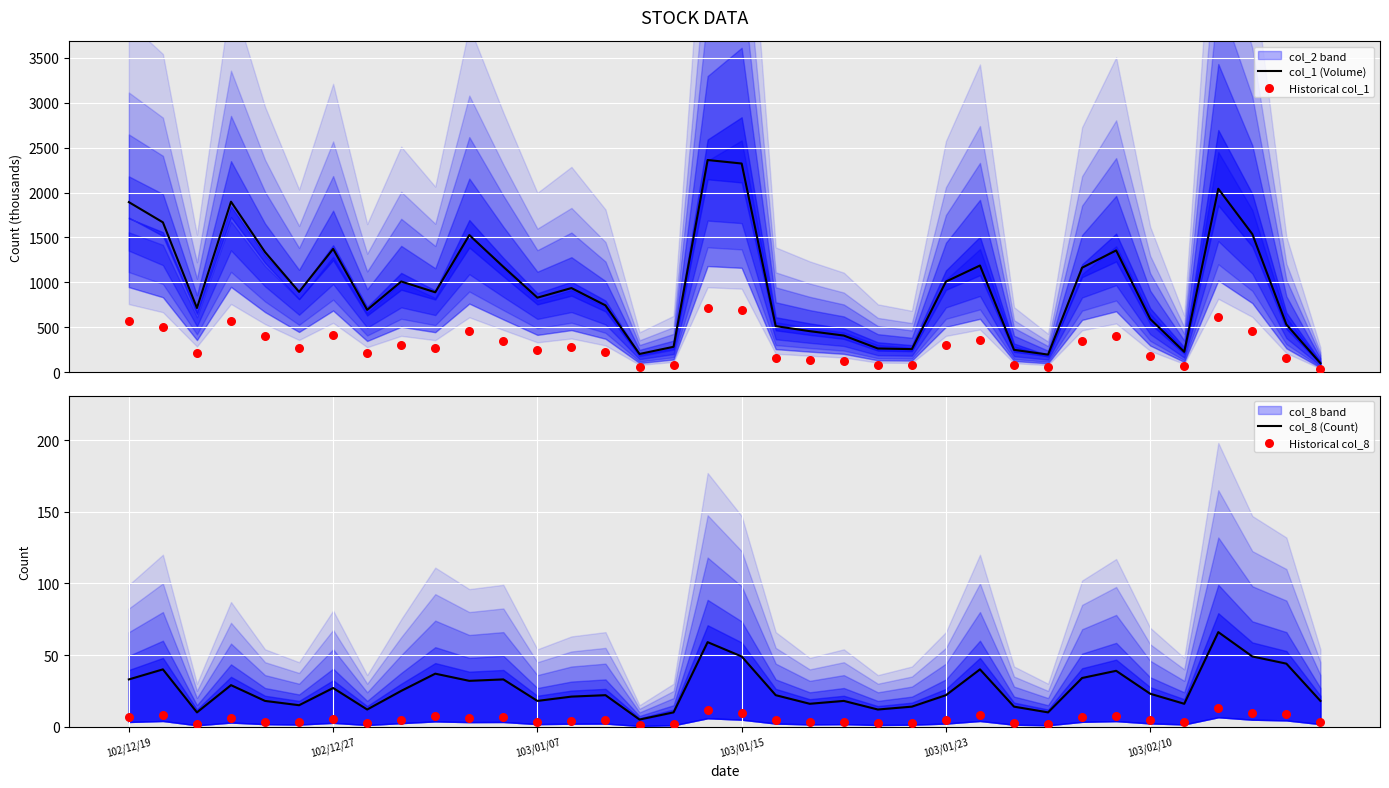

What is the total value across all series at 9?

1200.1